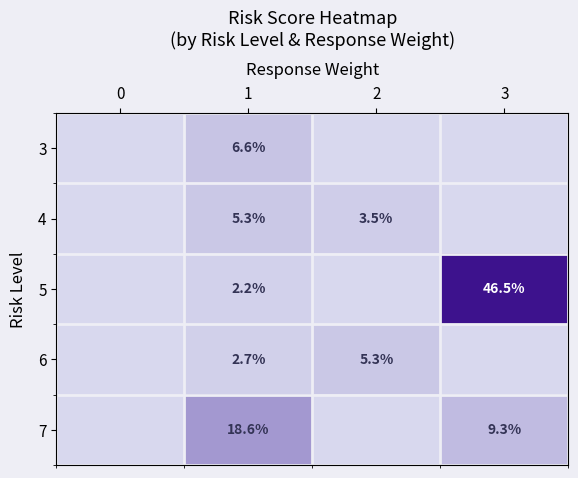

The value of 7 at 3 is 9.3. True or false?

True